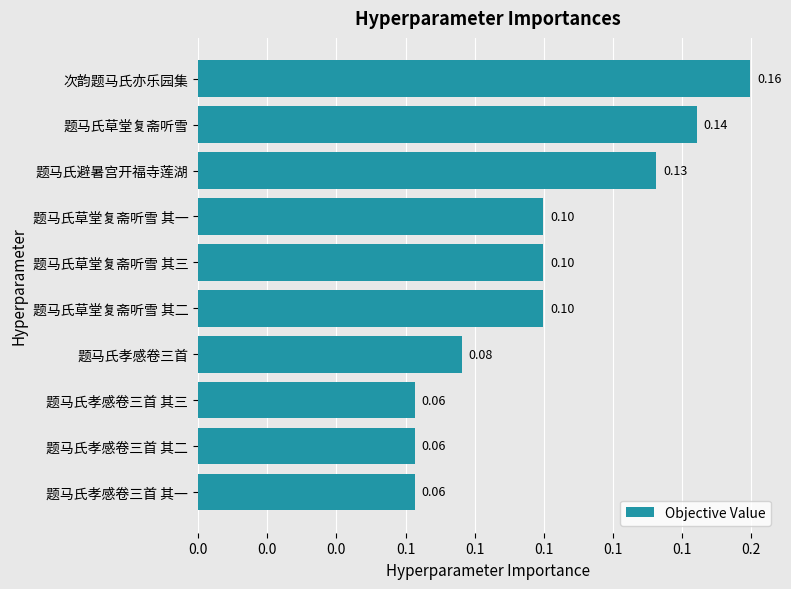

Are the bars horizontal?

Yes